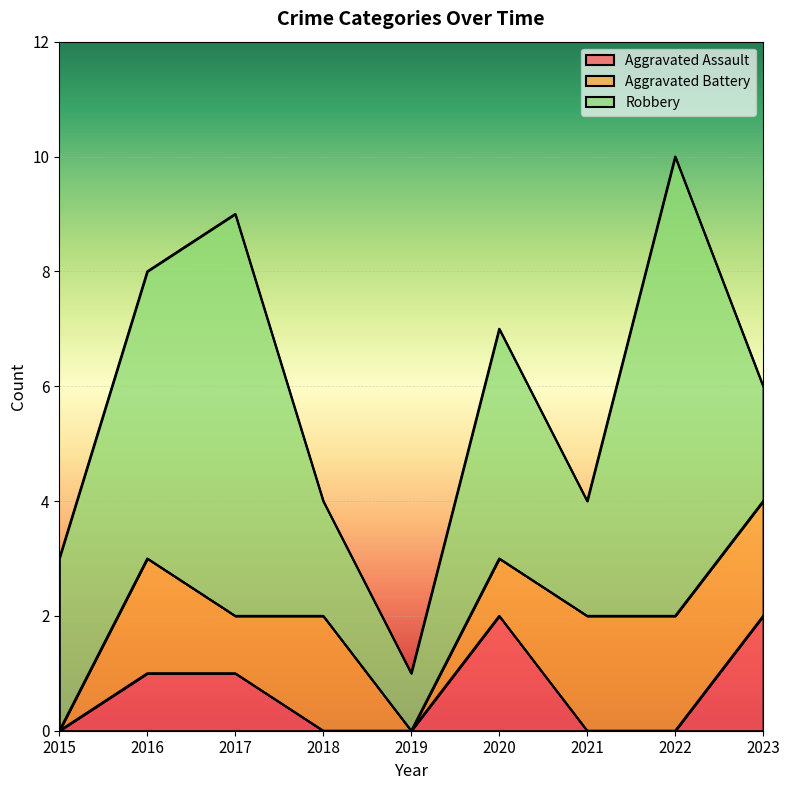

Is the value of Aggravated Battery at 2021 greater than the value of Aggravated Assault at 2023?

No